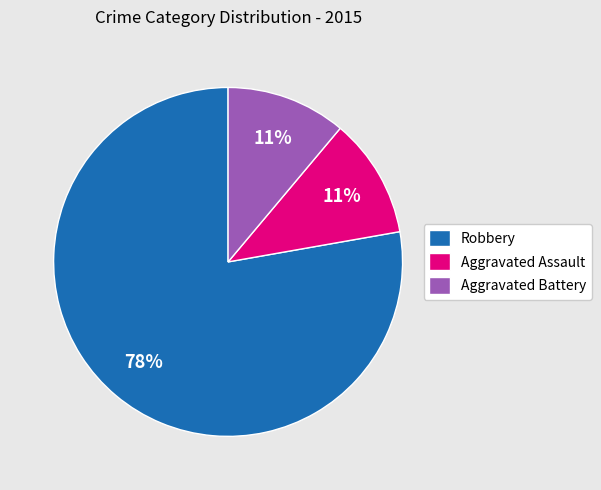

What is the largest slice in the pie chart?

Robbery